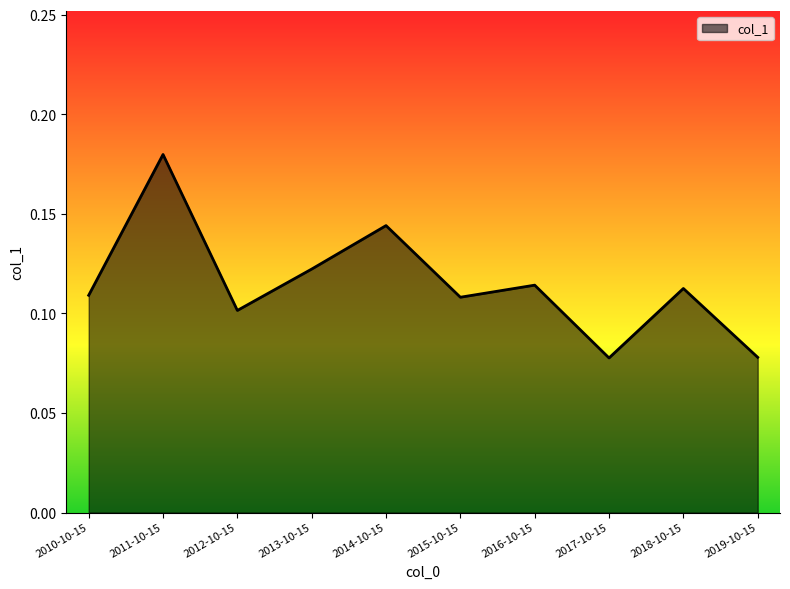

The value at 2019-10-15 is 0.1. True or false?

True